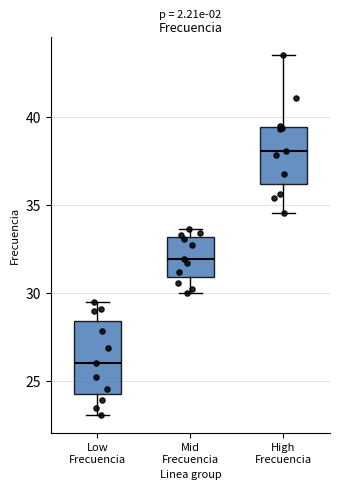

Reading left to right, read every box against the y-axis: the position of its median line, the range the box covers, and the ends of its whiskers. The values are not printed on the chart, so give them approximately, as read against the axis.

Low Frecuencia: median 26.0, box 24.0 to 28.5, whiskers 23.0 to 29.5
Mid Frecuencia: median 32.0, box 31.0 to 33.0, whiskers 30.0 to 33.5
High Frecuencia: median 38.0, box 36.0 to 39.5, whiskers 34.5 to 43.5